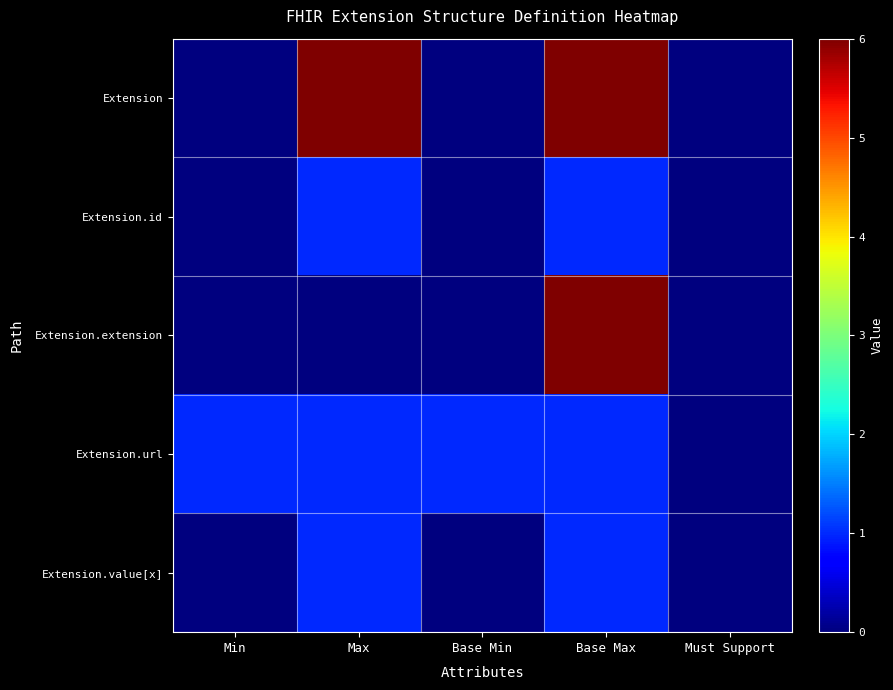

Which category has the highest value across all series?

Max